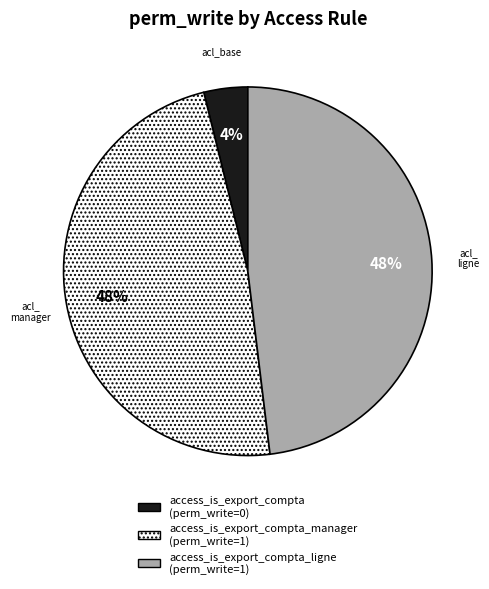

To the nearest percent, what is the difference between the largest and smallest slice percentages?

44%